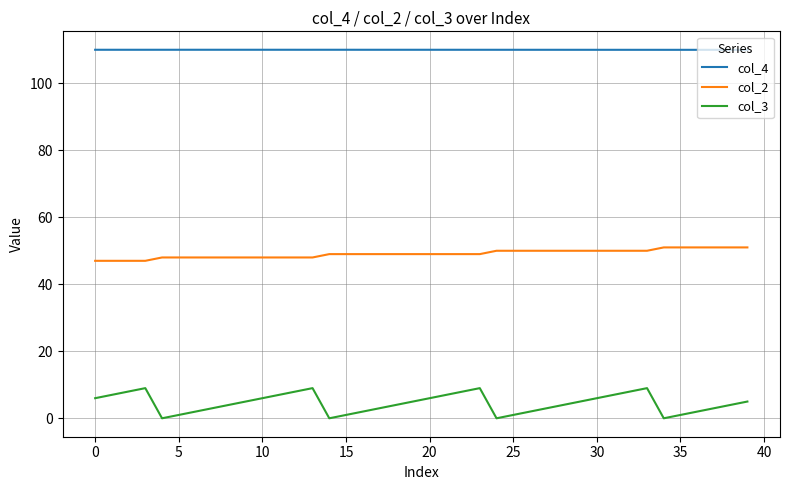

List the series in order of their peak value, lowest first.

col_3, col_2, col_4